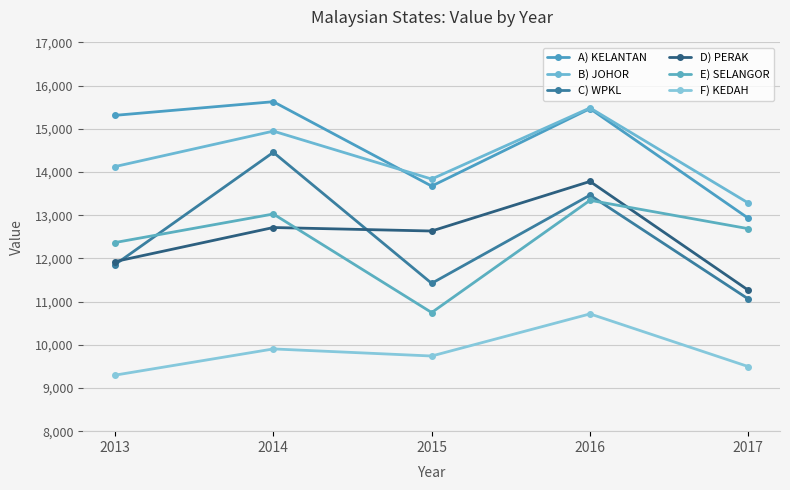

At 2016, list the series in order from smallest to largest.

F) KEDAH, E) SELANGOR, C) WPKL, D) PERAK, A) KELANTAN, B) JOHOR